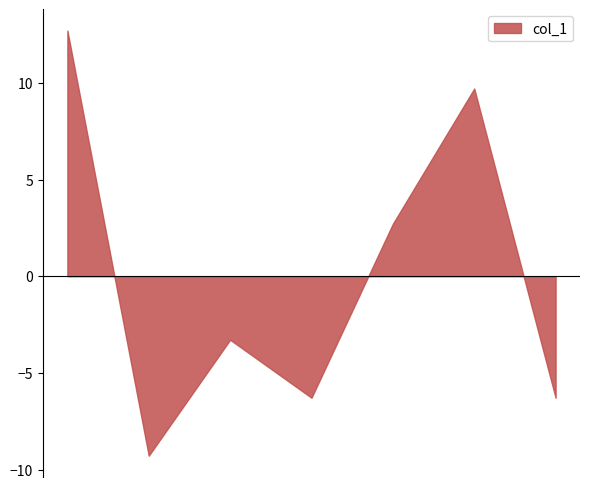

How many lines are shown in the chart?

1